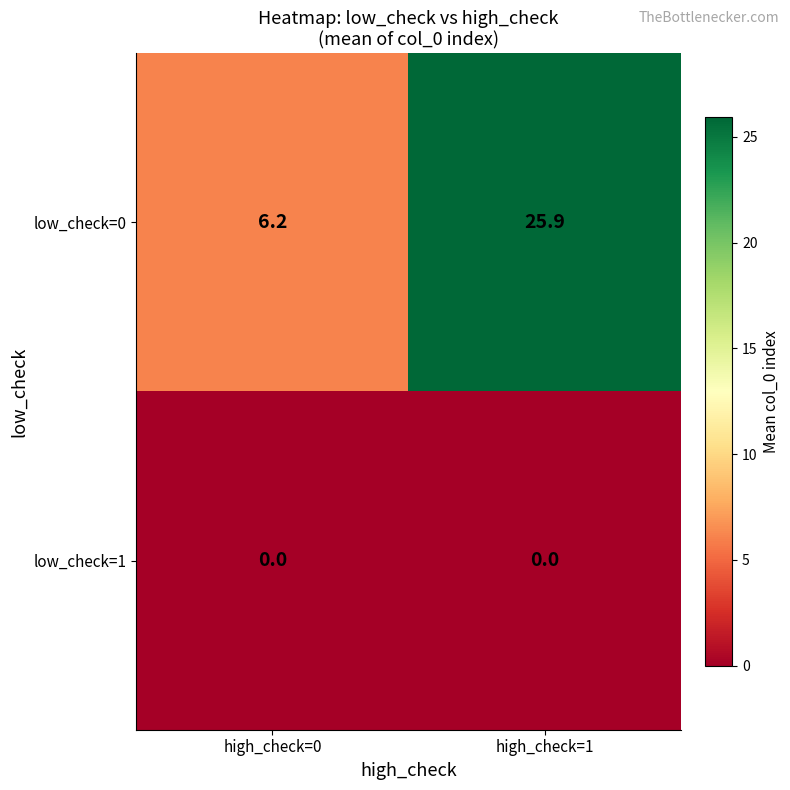

List the series in order of their peak value, lowest first.

low_check=1, low_check=0